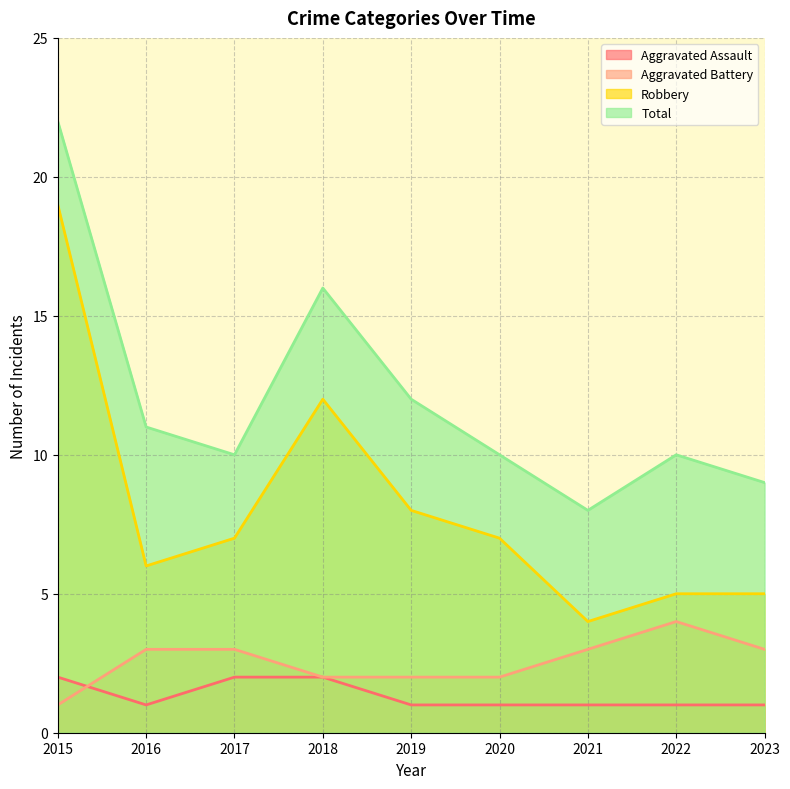

Reading left to right, list all the values displayed in this chart.

Aggravated Assault: 2015=2	2016=1	2017=2	2018=2	2019=1	2020=1	2021=1	2022=1	2023=1
Aggravated Battery: 2015=1	2016=3	2017=3	2018=2	2019=2	2020=2	2021=3	2022=4	2023=3
Robbery: 2015=19	2016=6	2017=7	2018=12	2019=8	2020=7	2021=4	2022=5	2023=5
Total: 2015=22	2016=11	2017=10	2018=16	2019=12	2020=10	2021=8	2022=10	2023=9